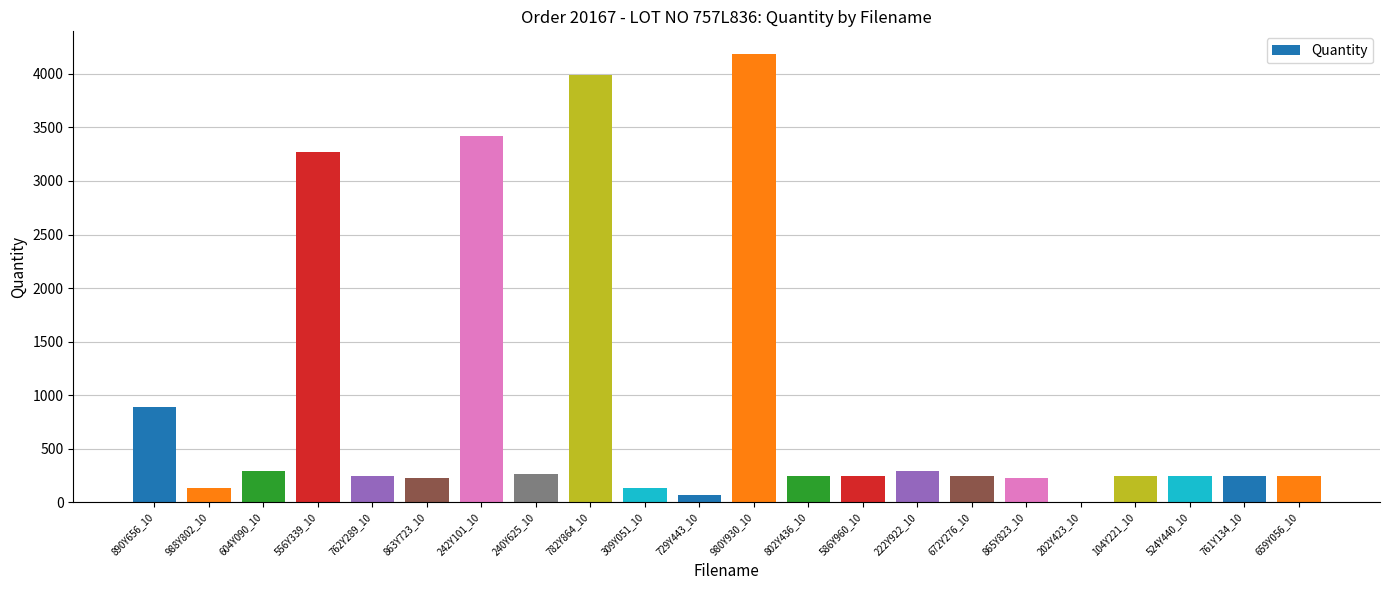

True or false: the data shows 79 at 222Y922_10.

False